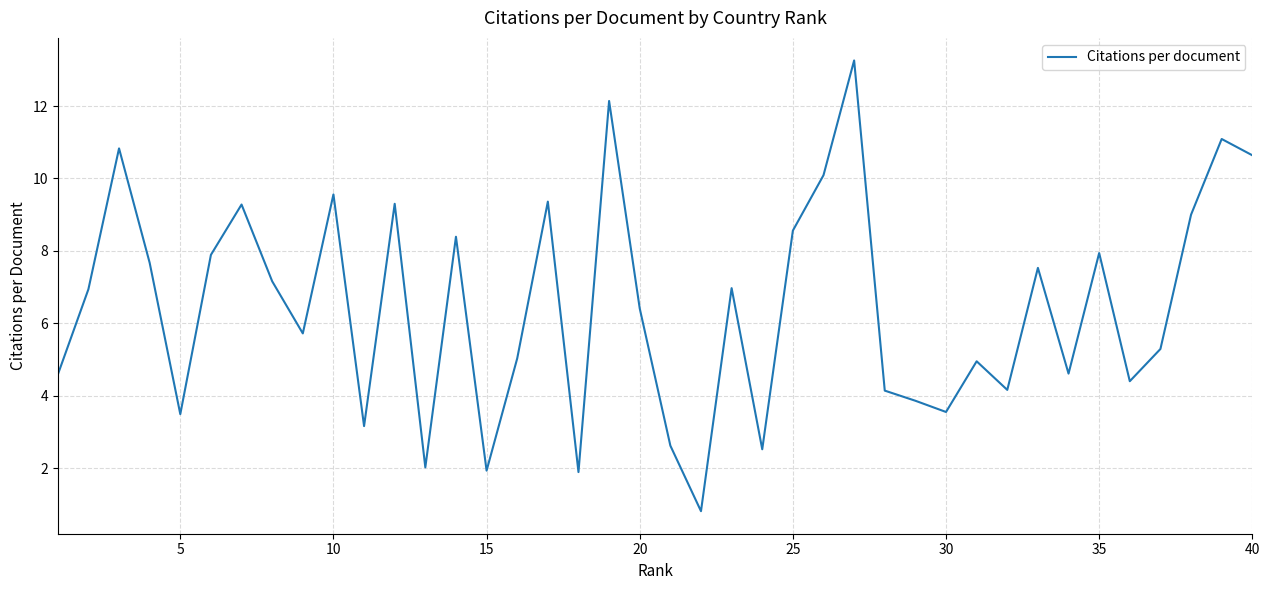

What is the maximum value shown in the chart?

13.3